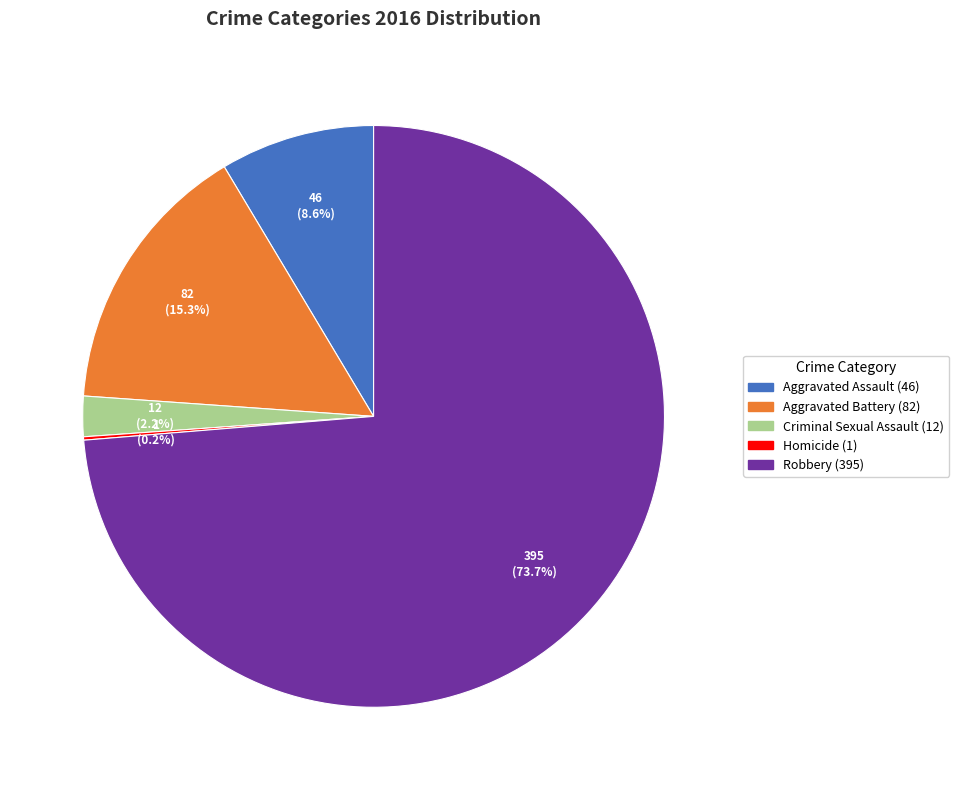

Between Aggravated Battery and Criminal Sexual Assault, which is larger?

Aggravated Battery